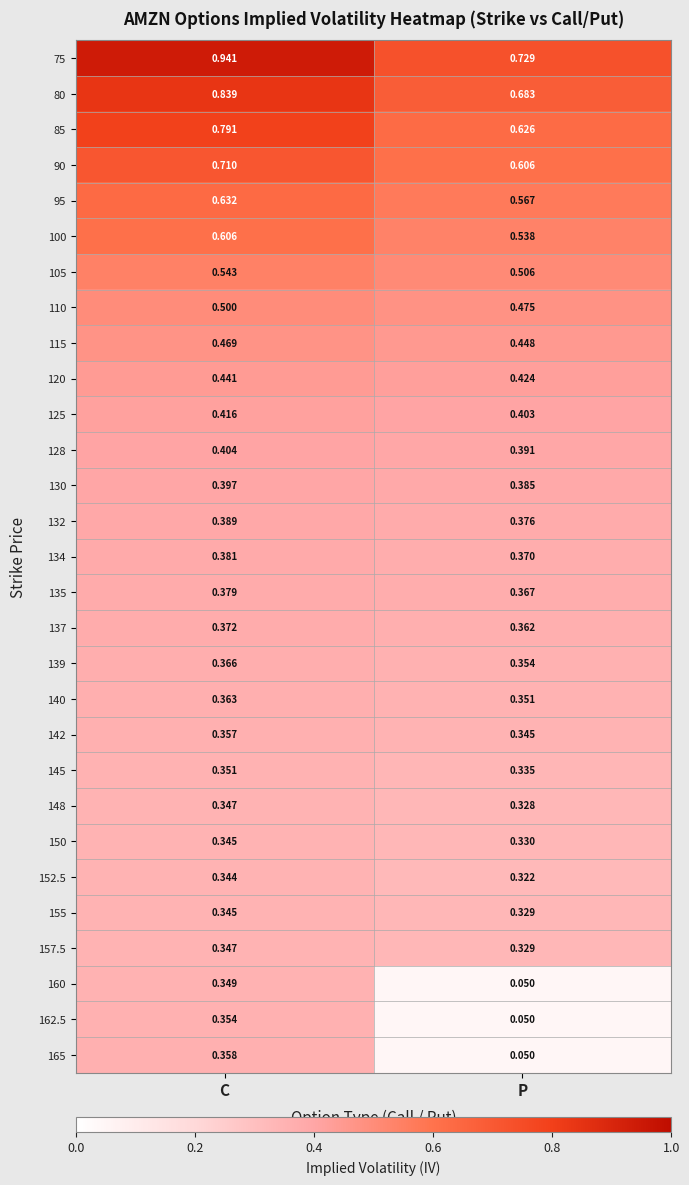

At which category is the sum across all series the highest?

C